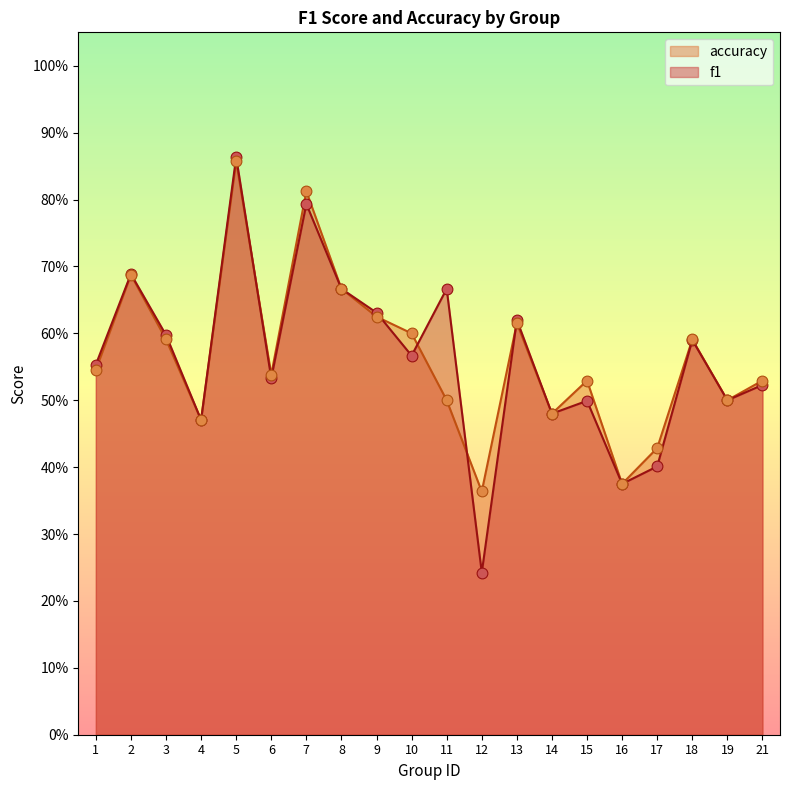

What are all the series names shown in the legend?

accuracy, f1